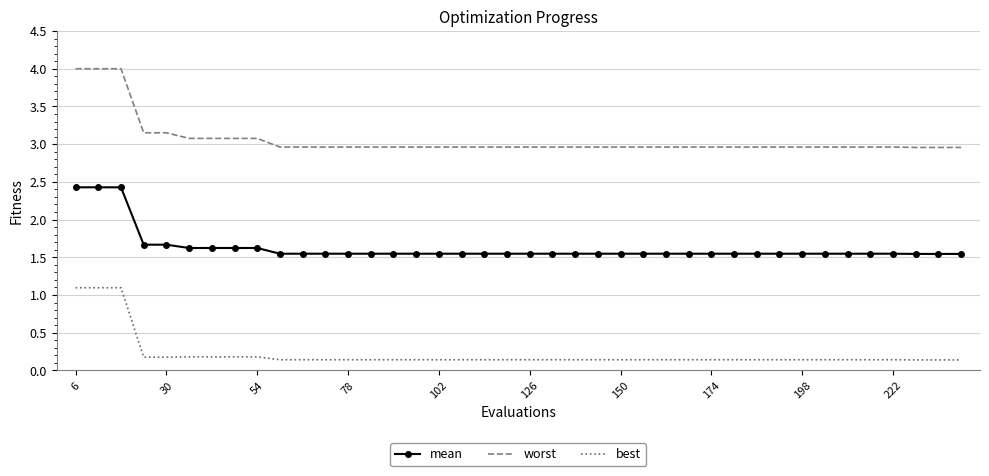

What is the smallest value displayed?

0.1